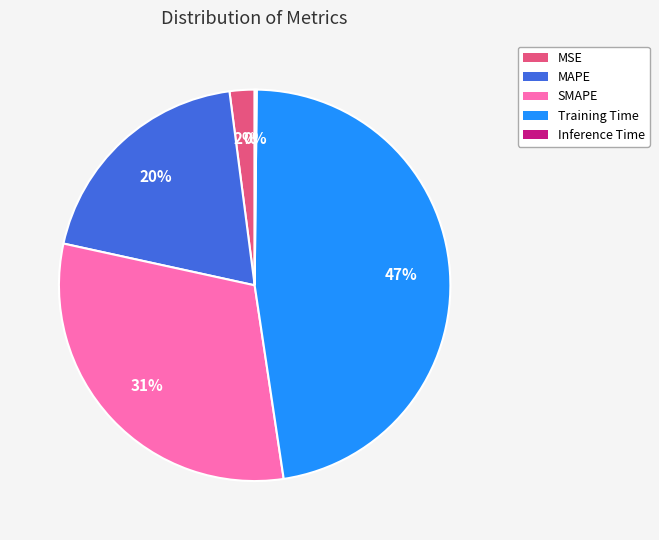

To the nearest percent, what is the average slice percentage?

20%